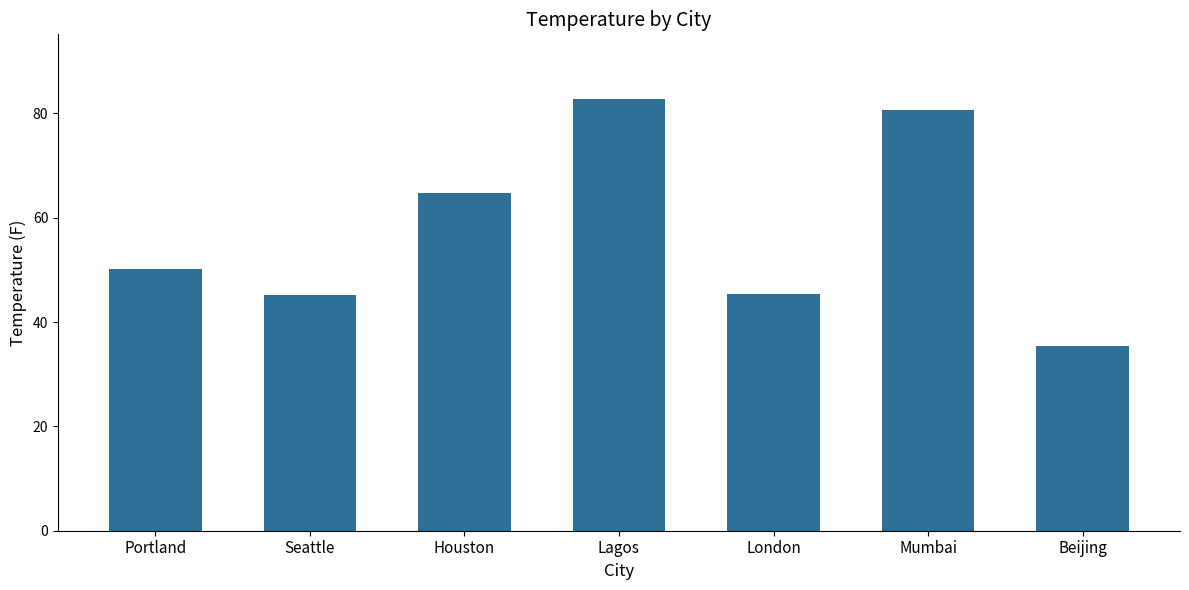

Where is the data nearest to the value 59?

Houston